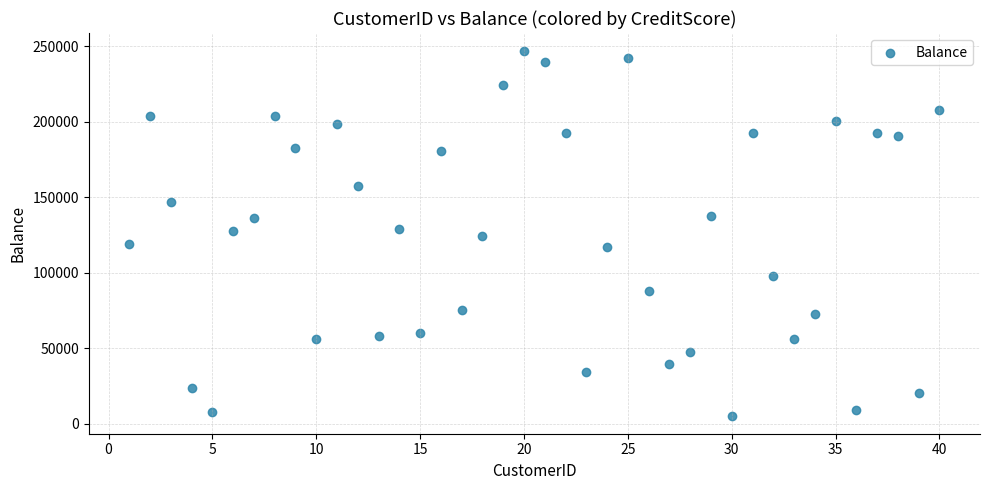

What is the range of Y values (max minus min)?

241414.9